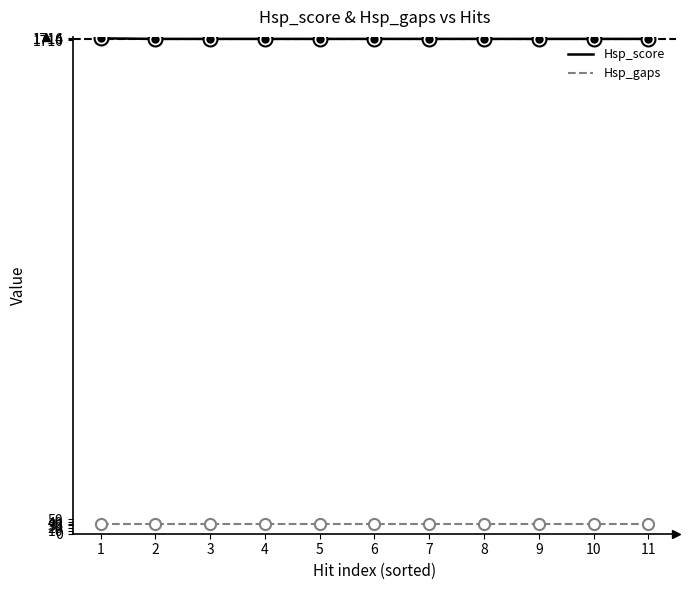

Which series has the largest range (max minus min)?

Hsp_score